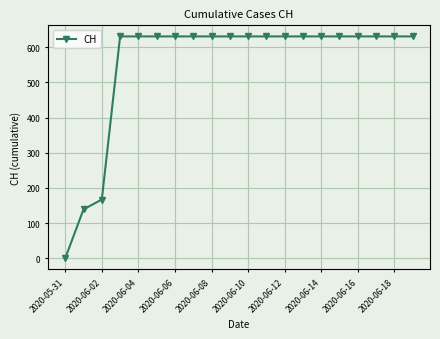

Does the chart have visible grid lines?

Yes